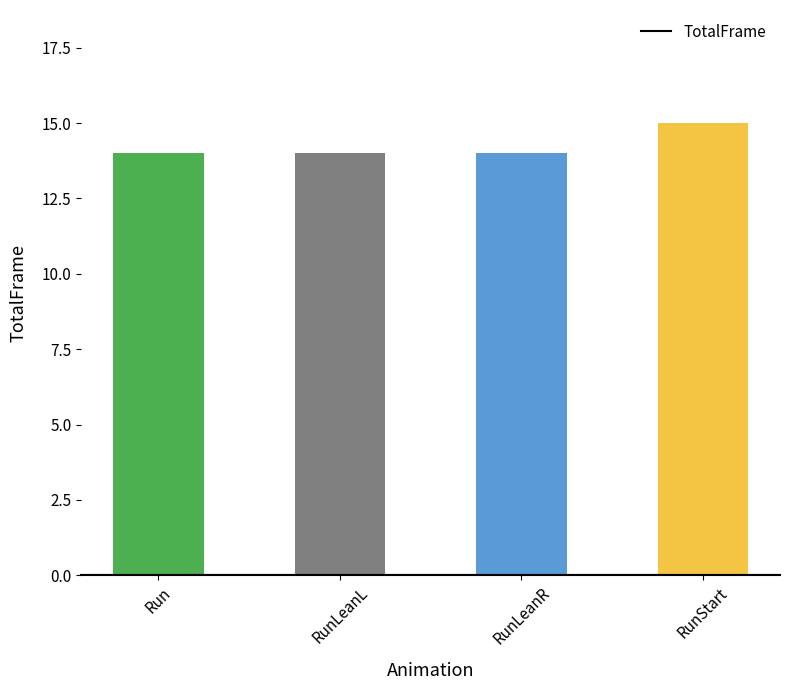

The chart shows a value of 15 at RunStart. True or false?

True